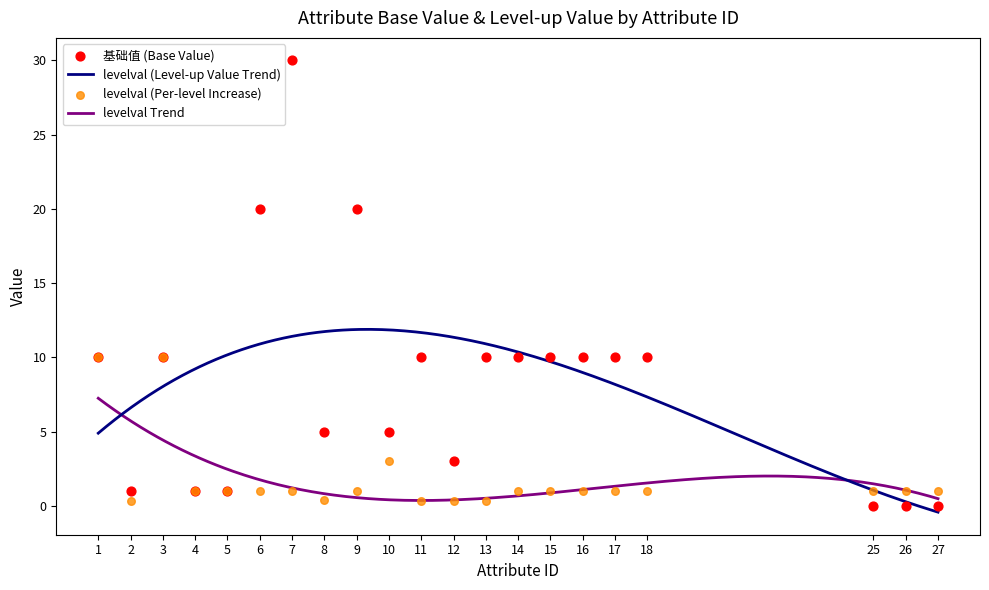

Which series reaches the minimum Y coordinate?

baseval